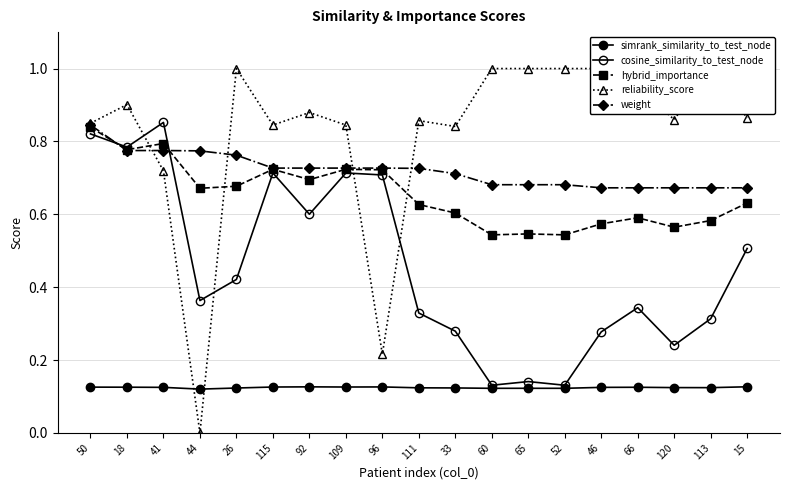

Is it true that hybrid_importance equals 0.3 at 65?

False